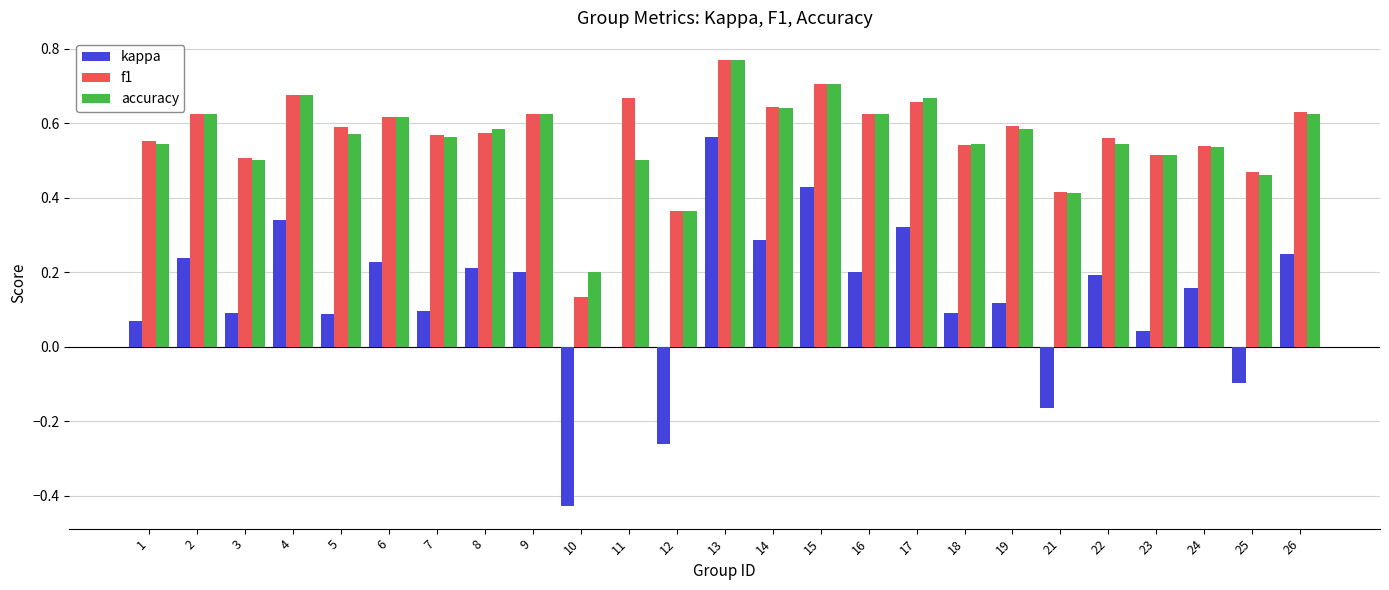

Count the accuracy values in the range 0 to 1.

25